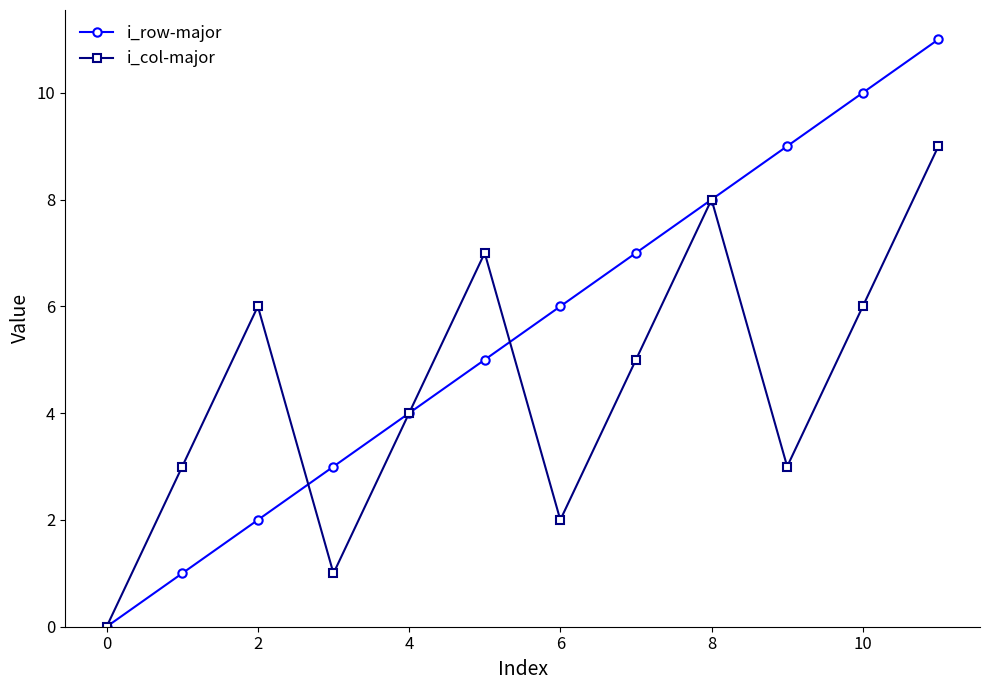

Count the number of categories in the chart.

12